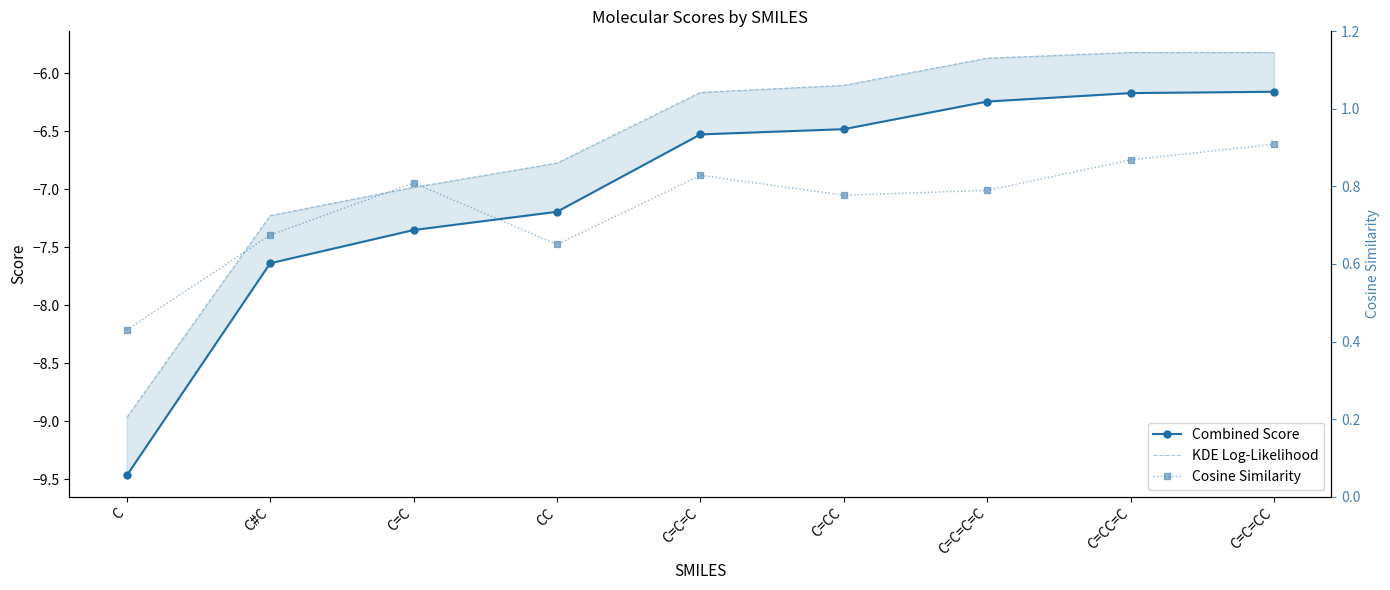

What is the greatest value displayed?

0.9